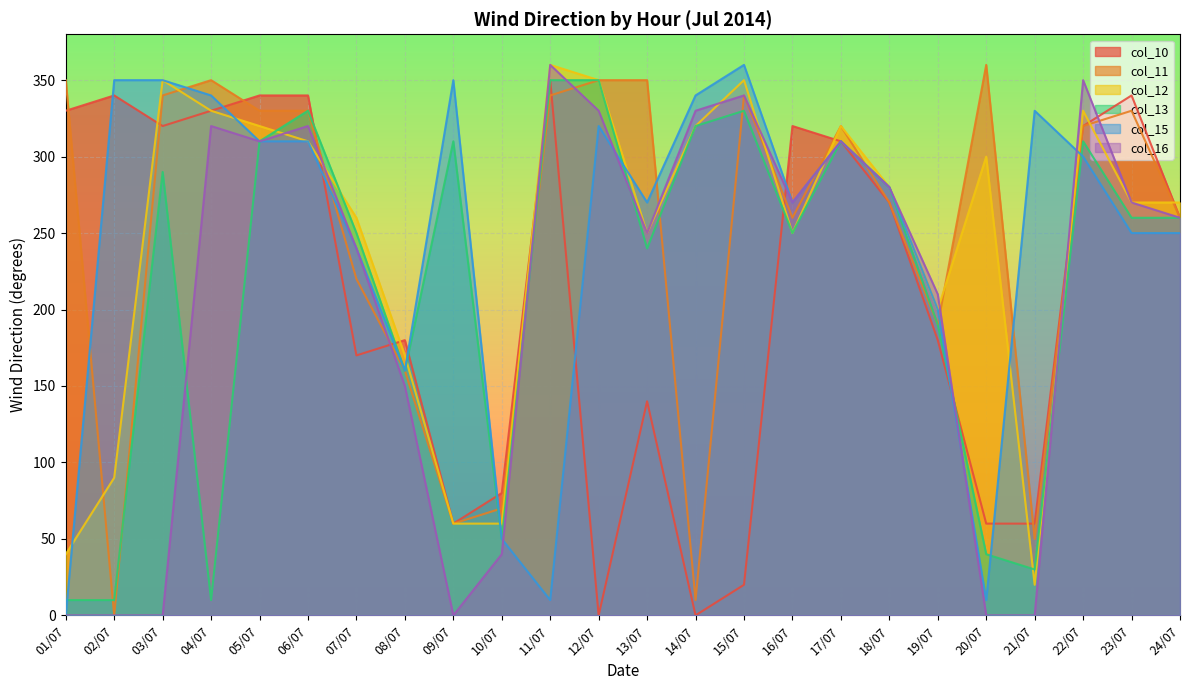

Which series has the largest range (max minus min)?

col_11